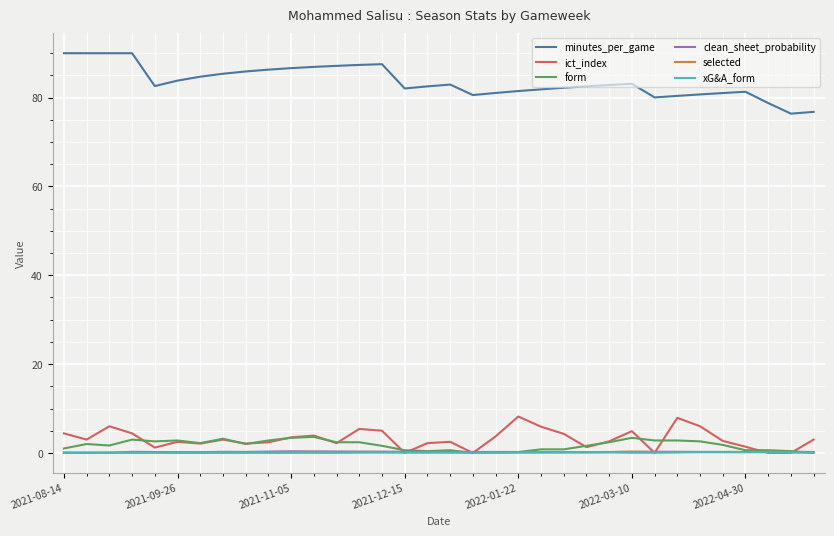

How many intersections are there between form and selected?

3